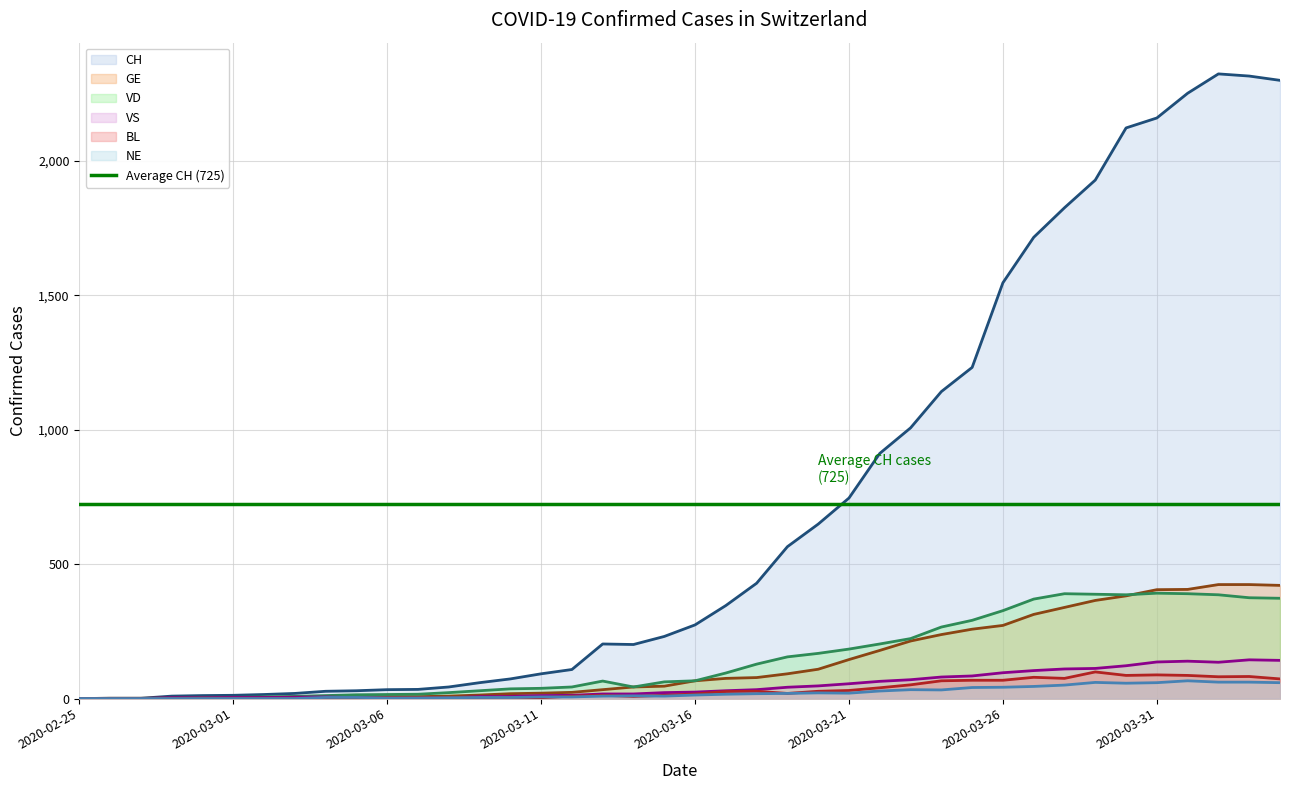

What position from the left is 2020-04-03?

39